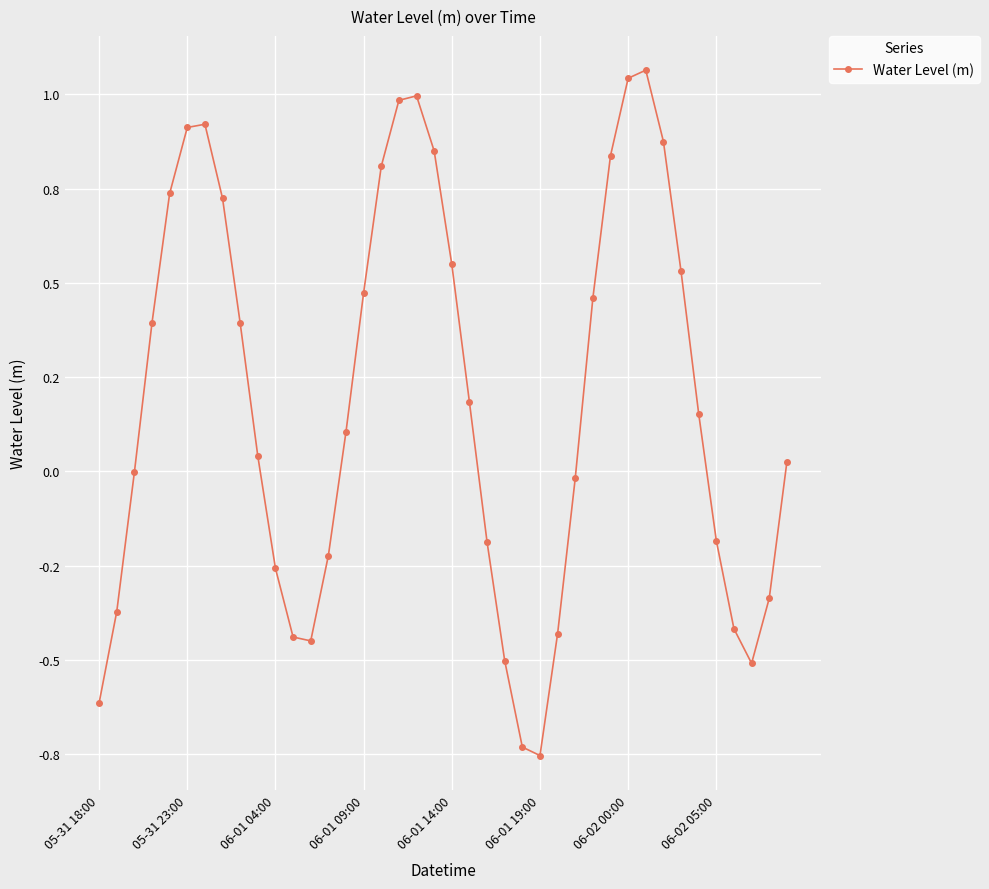

What is the label of the 1st point from the left?

05-31 18:00